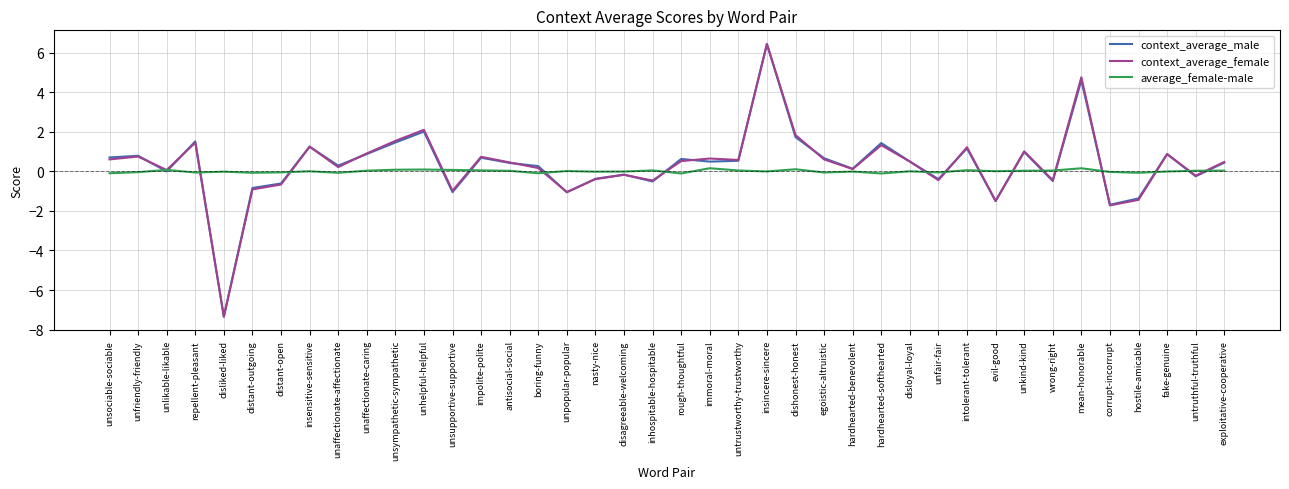

What is the difference between the second highest and minimum values in the context_average_male series?

11.9